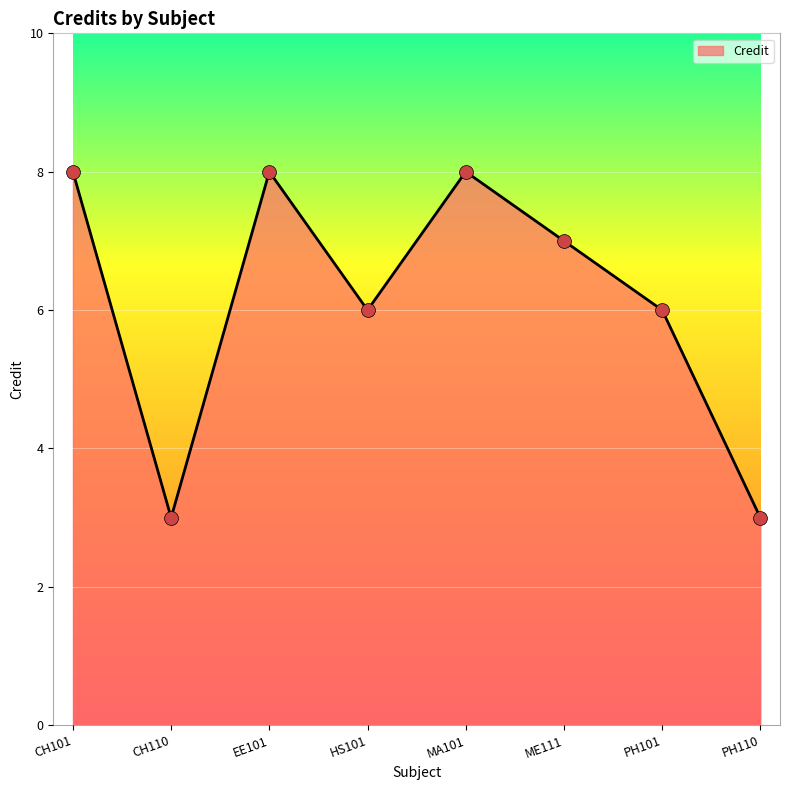

Approximately how many times larger is the value at MA101 compared to EE101?

1.0